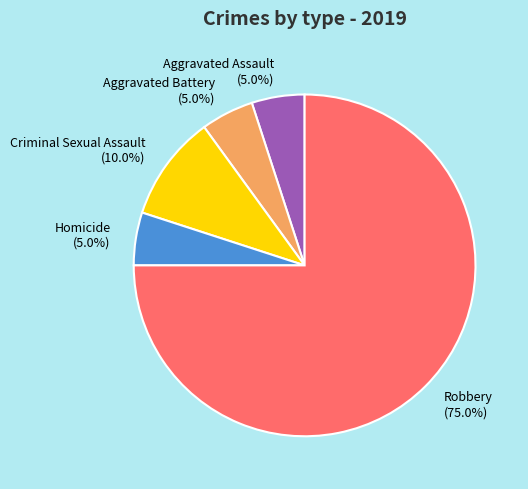

Does Aggravated Battery account for over 50% of the chart?

No